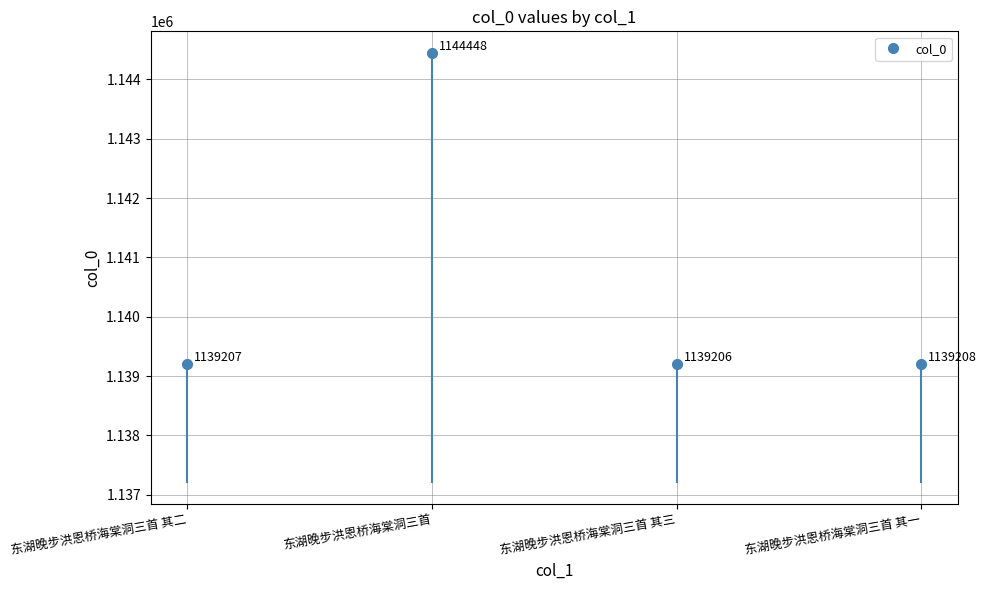

Reading right to left, transcribe all the data shown in this chart.

1139208	1139206	1144448	1139207